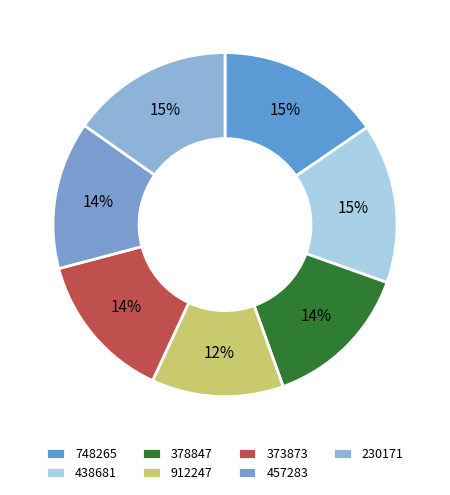

To the nearest percent, what is the difference between the 373873 and 438681 slice percentages?

1%